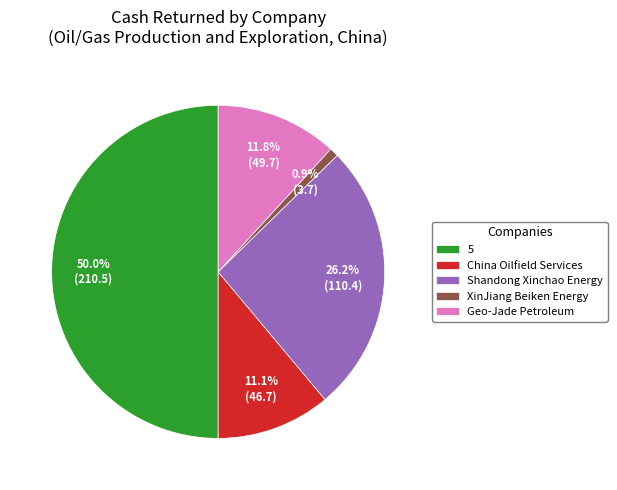

Rank the categories by value from highest to lowest.

5, Shandong Xinchao Energy, Geo-Jade Petroleum, China Oilfield Services, XinJiang Beiken Energy